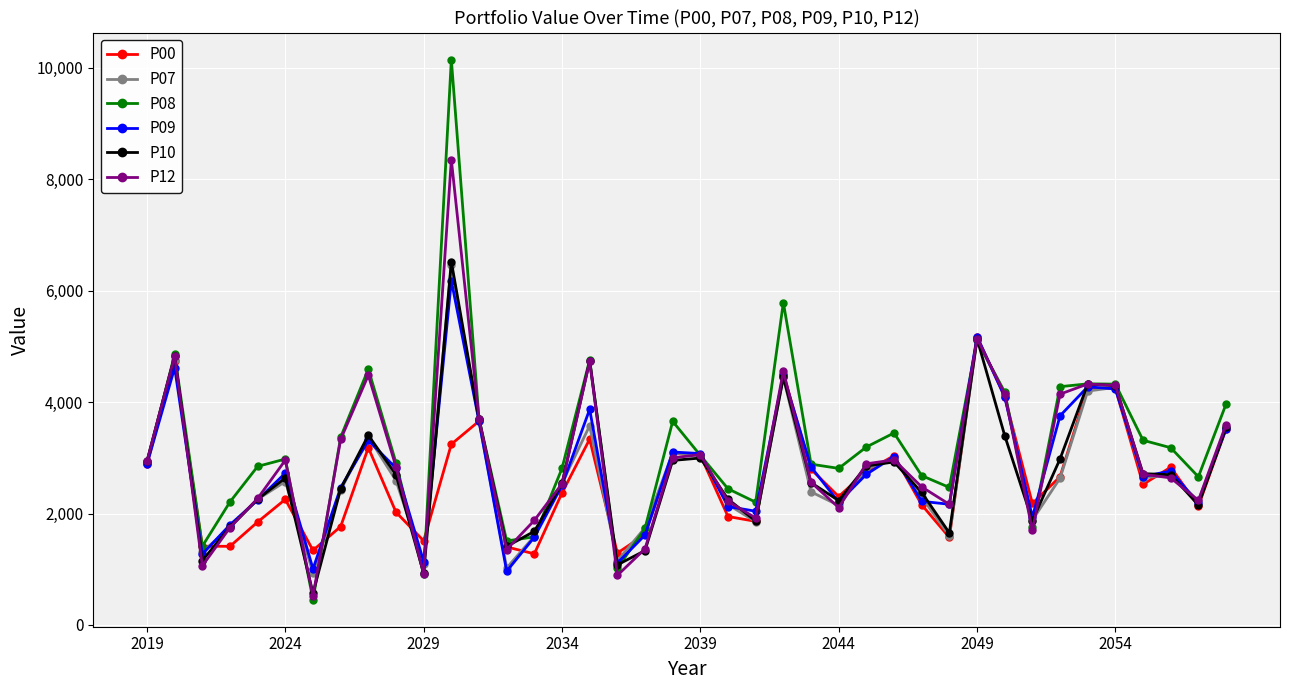

Which series has the largest range (max minus min)?

P08